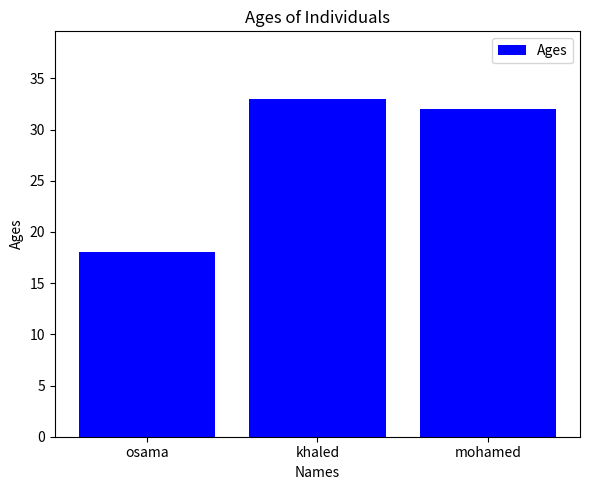

The chart shows a value of 32 at mohamed. True or false?

True